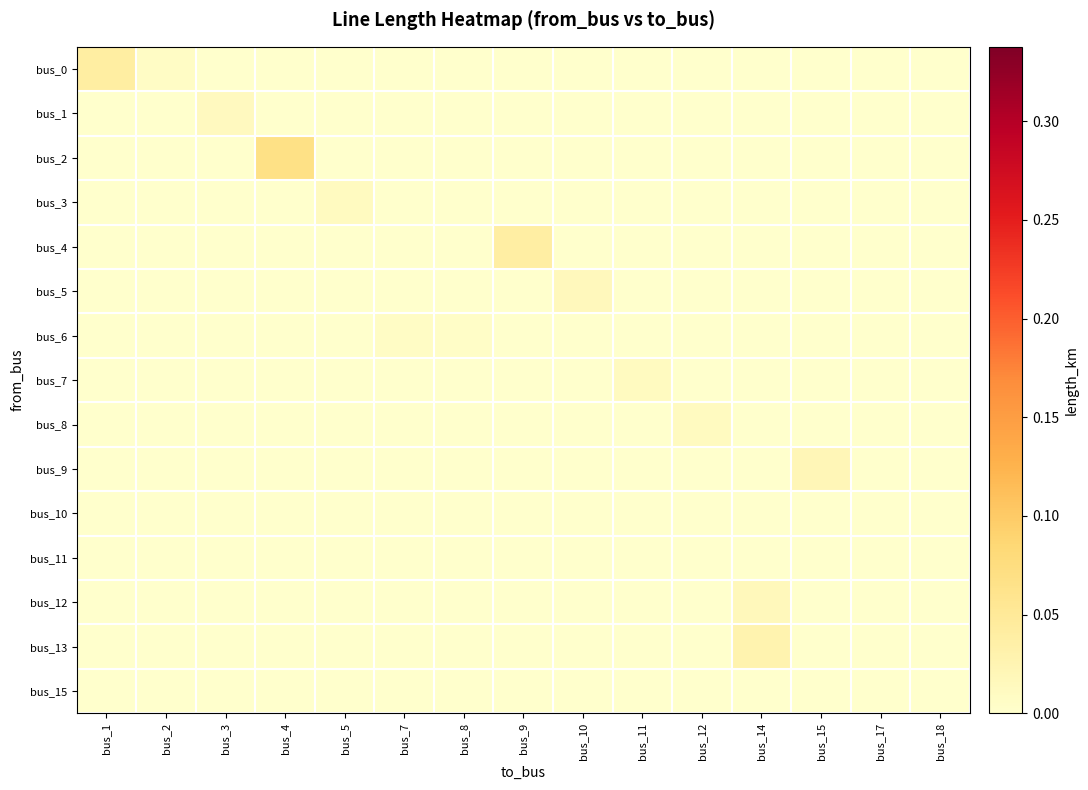

Count the number of categories in the chart.

15